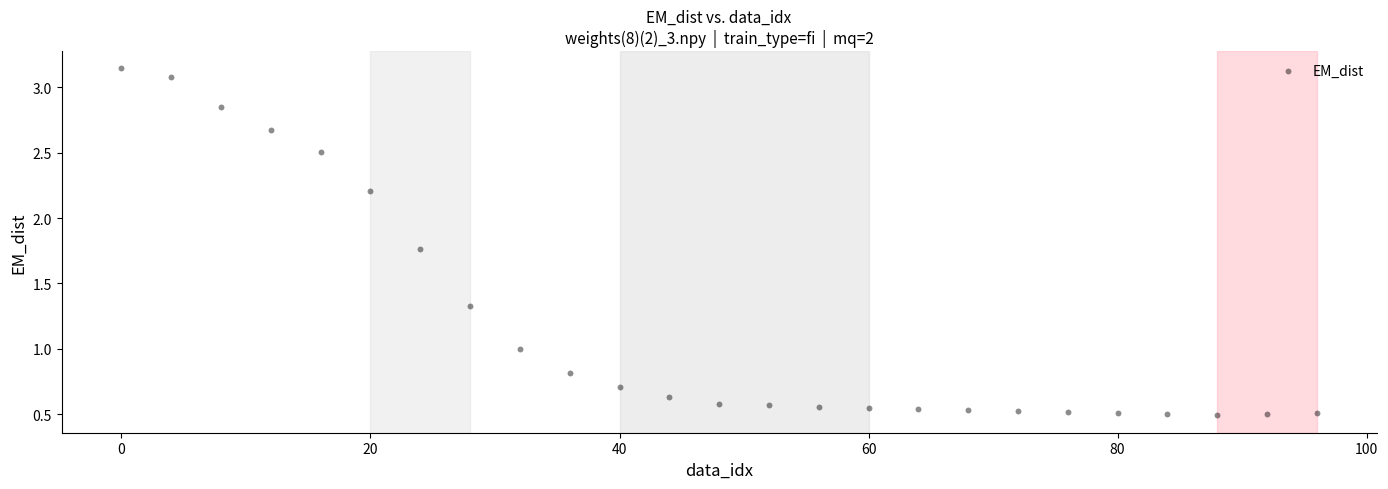

What is the range of Y values (max minus min)?

2.7